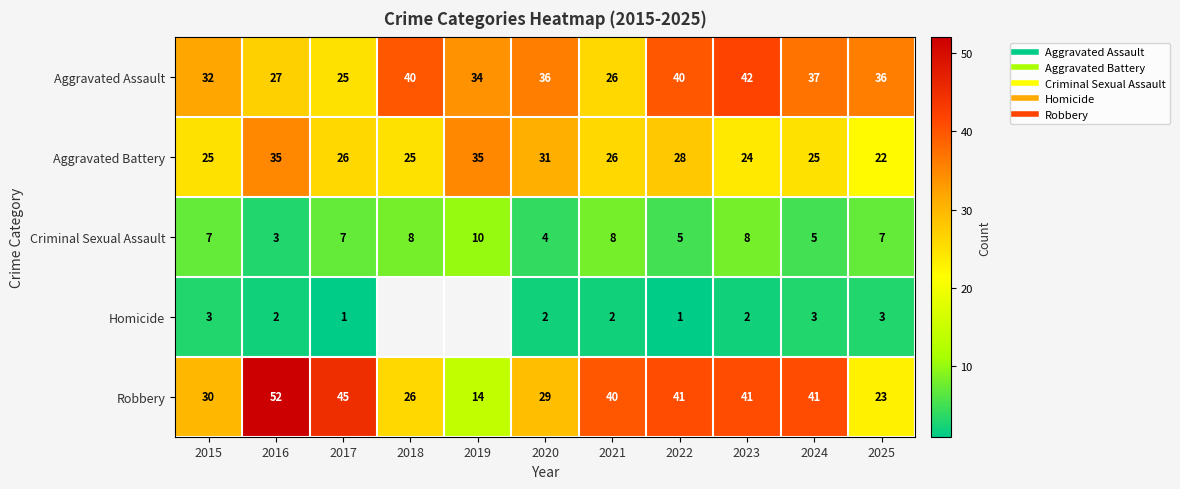

Is it true that Criminal Sexual Assault equals 5.1 at 2016?

False